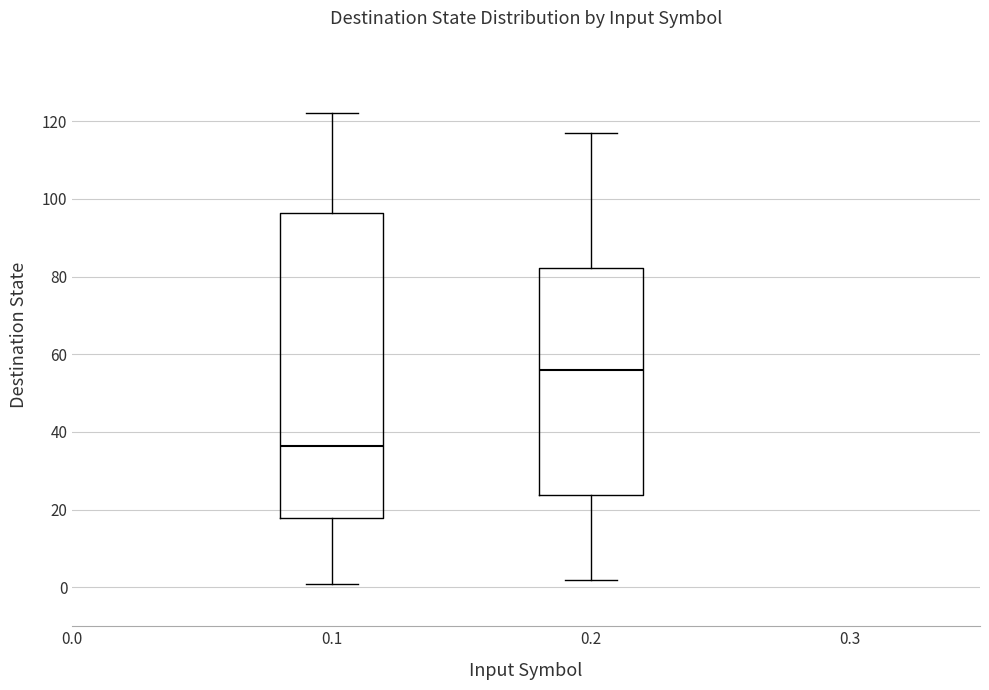

Which box is the tallest, from its lower edge to its upper edge?

0.1